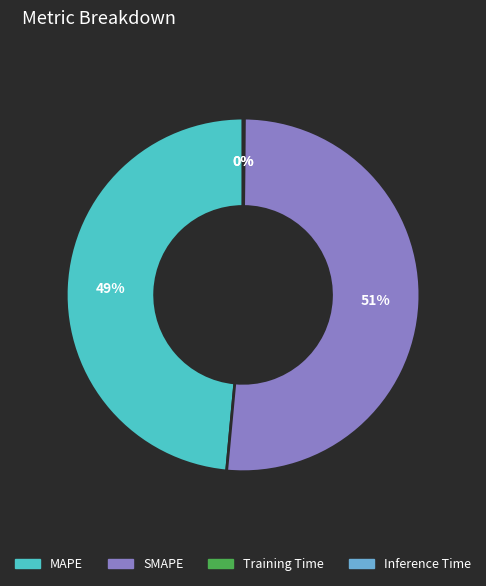

What percentage is the MAPE slice, to the nearest percent?

49%